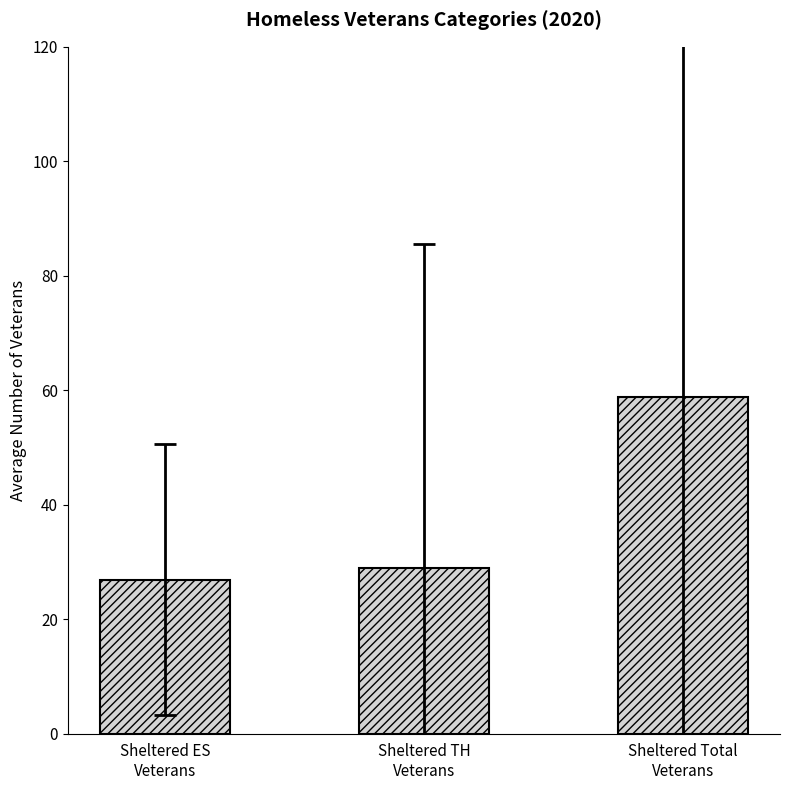

The value at Sheltered TH
Veterans is 14.6. True or false?

False